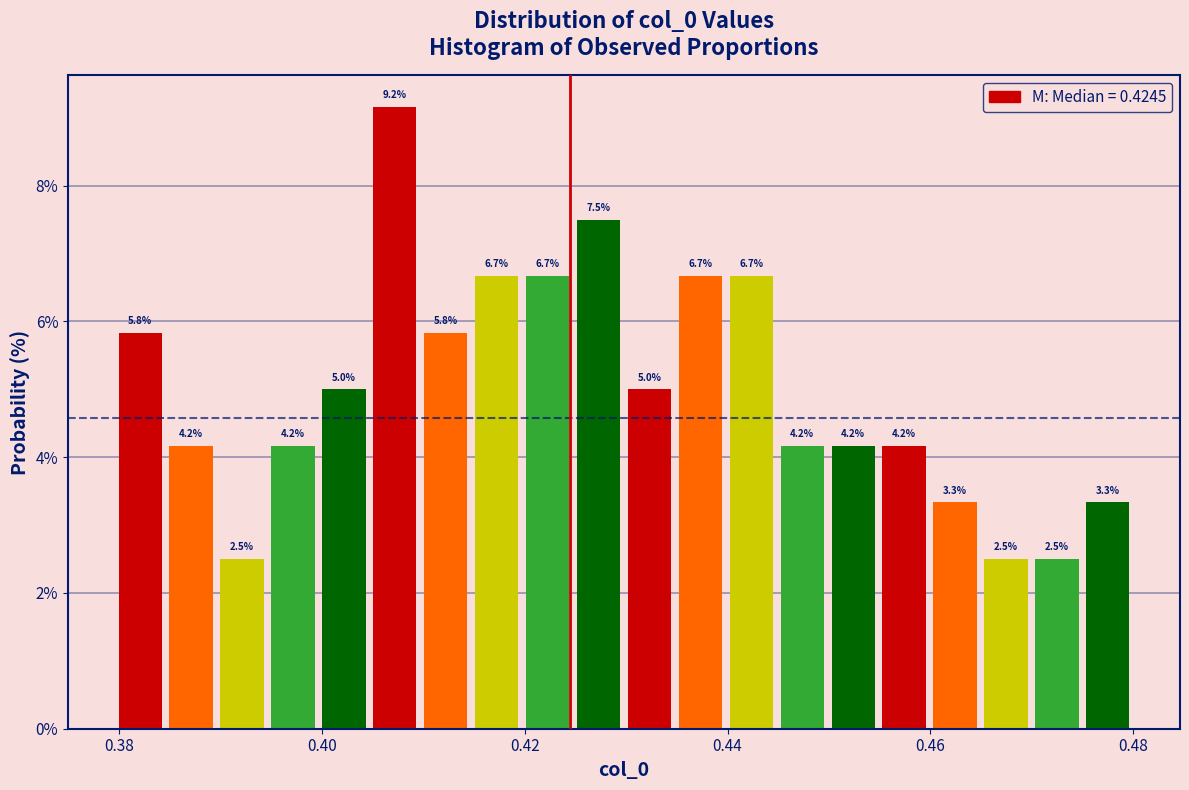

Read against the x-axis, roughly where is the centre of the tallest bar?

0.408